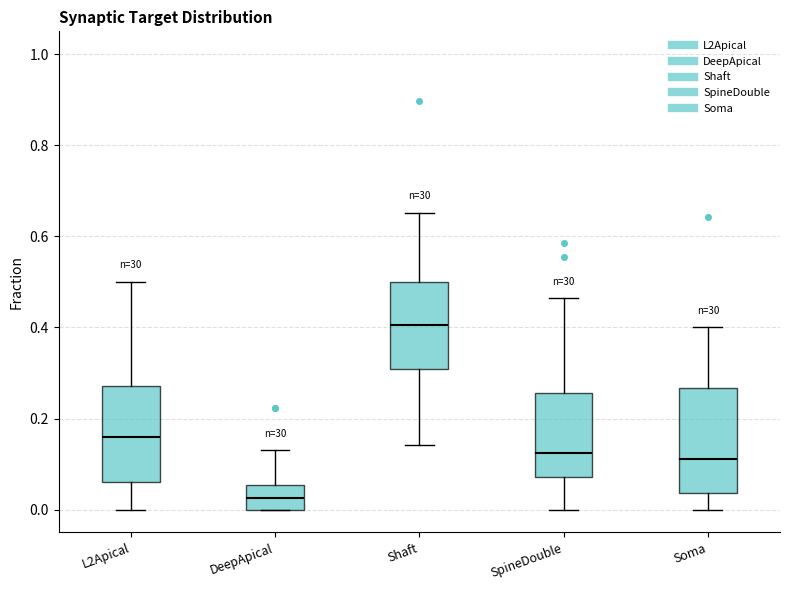

Reading left to right, transcribe this box plot: for each box, give where its median line is, the range the box spans, and where its two whiskers end, as read against the y-axis. The values are not printed on the chart, so give them approximately, as read against the axis.

L2Apical: median 0.16, box 0.06 to 0.28, whiskers 0.00 to 0.50
DeepApical: median 0.02, box 0.00 to 0.06, whiskers 0.00 to 0.14
Shaft: median 0.40, box 0.30 to 0.50, whiskers 0.14 to 0.66
SpineDouble: median 0.12, box 0.08 to 0.26, whiskers 0.00 to 0.46
Soma: median 0.12, box 0.04 to 0.26, whiskers 0.00 to 0.40